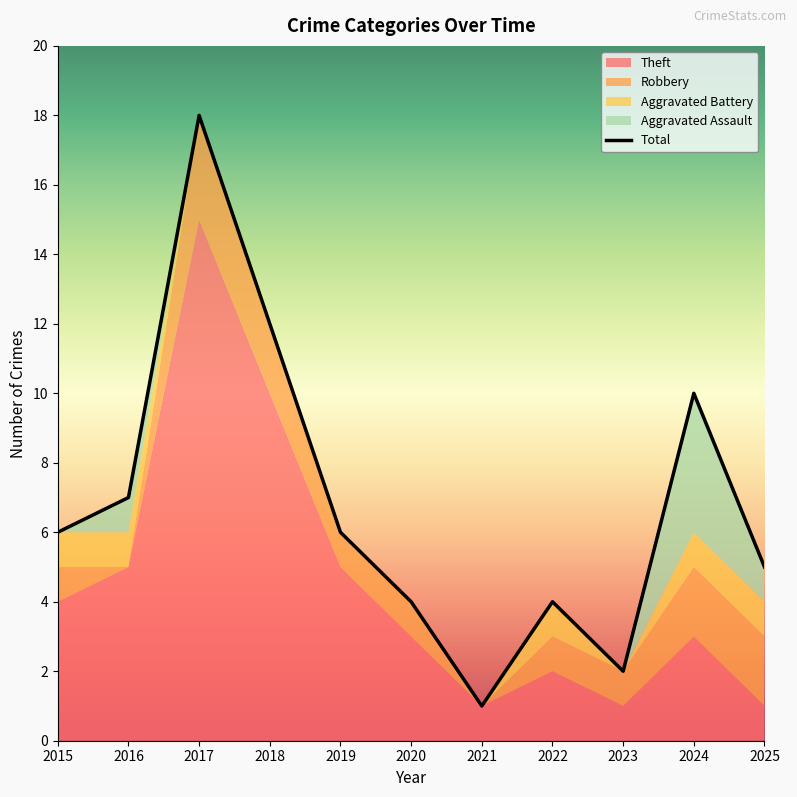

At which category does Theft reach its first local peak?

2017